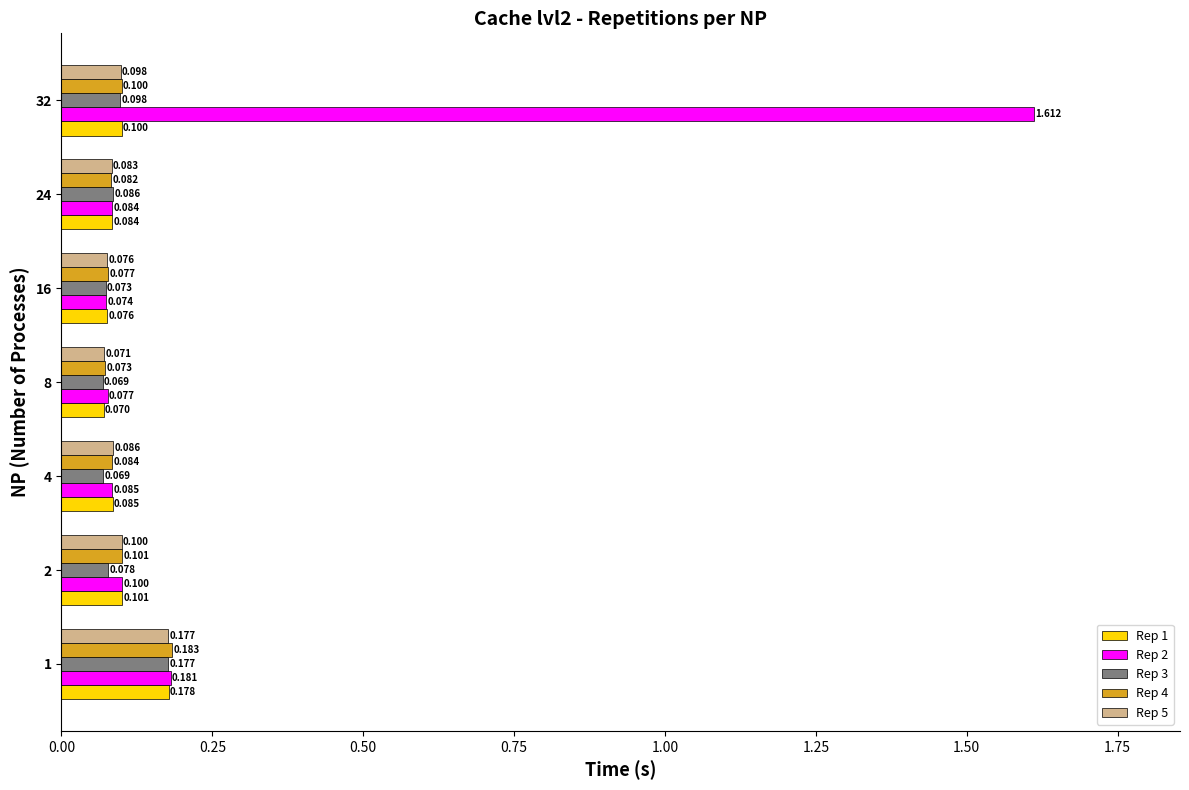

Is the value of Rep 3 at 2 greater than the value of Rep 1 at 1?

No